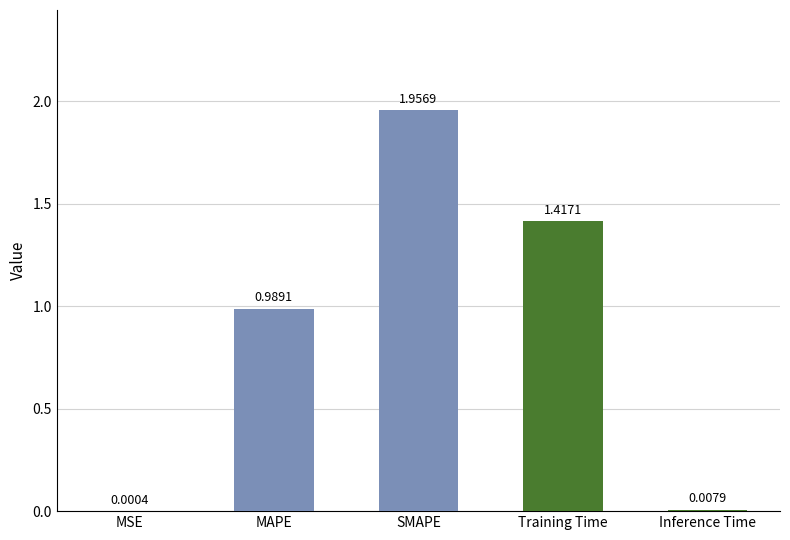

What is the sum of all values?

4.4